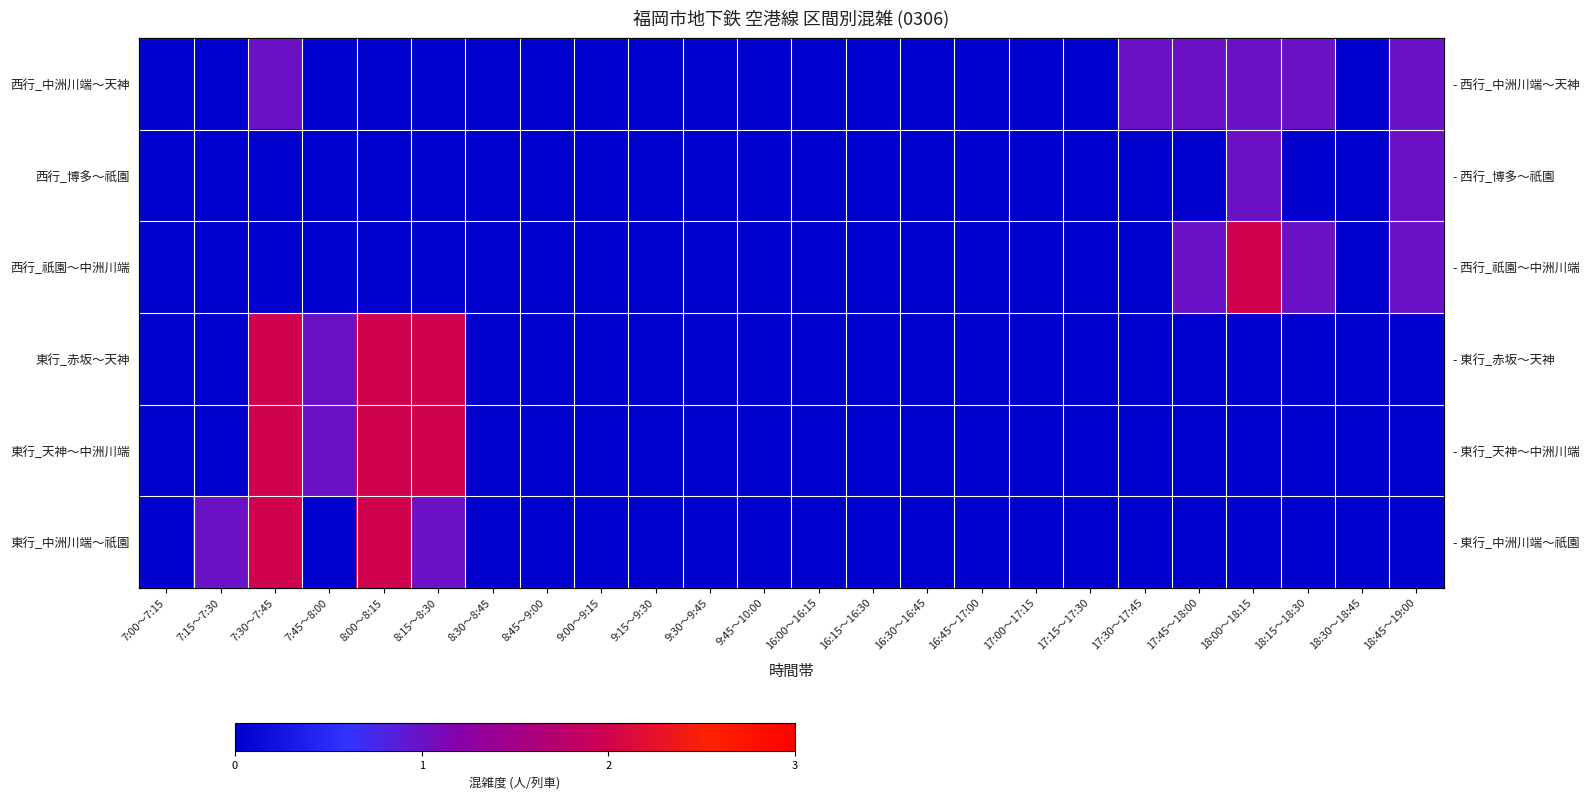

The value of 東行_赤坂～天神 at 8:30～8:45 is 0. True or false?

True